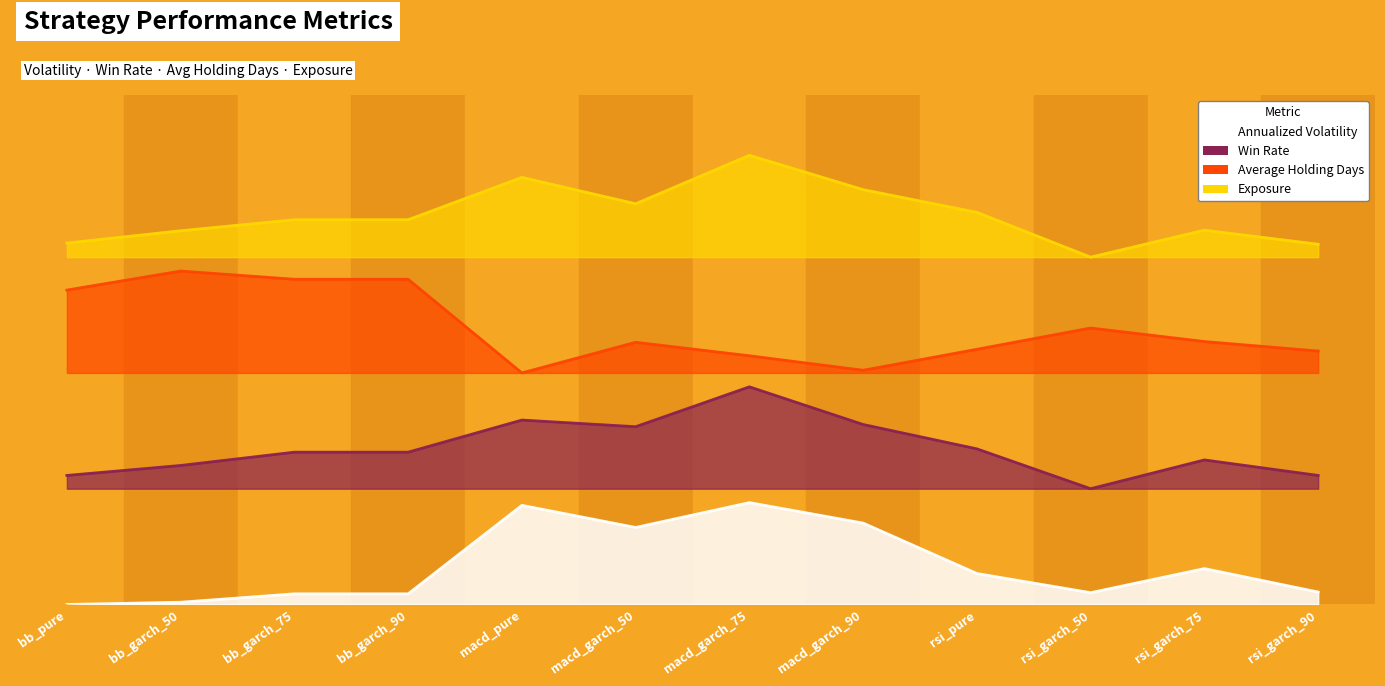

Reading left to right, transcribe all the data shown in this chart.

annualized_volatility: 0.0	0.0	0.0	0.0	0.2	0.2	0.2	0.2	0.1	0.0	0.1	0.0
win_rate: 0.3	0.3	0.3	0.3	0.4	0.4	0.5	0.4	0.3	0.2	0.3	0.3
average_holding_days: 0.7	0.7	0.7	0.7	0.5	0.6	0.5	0.5	0.6	0.6	0.6	0.5
exposure: 0.8	0.8	0.8	0.8	0.9	0.9	1.0	0.9	0.8	0.8	0.8	0.8